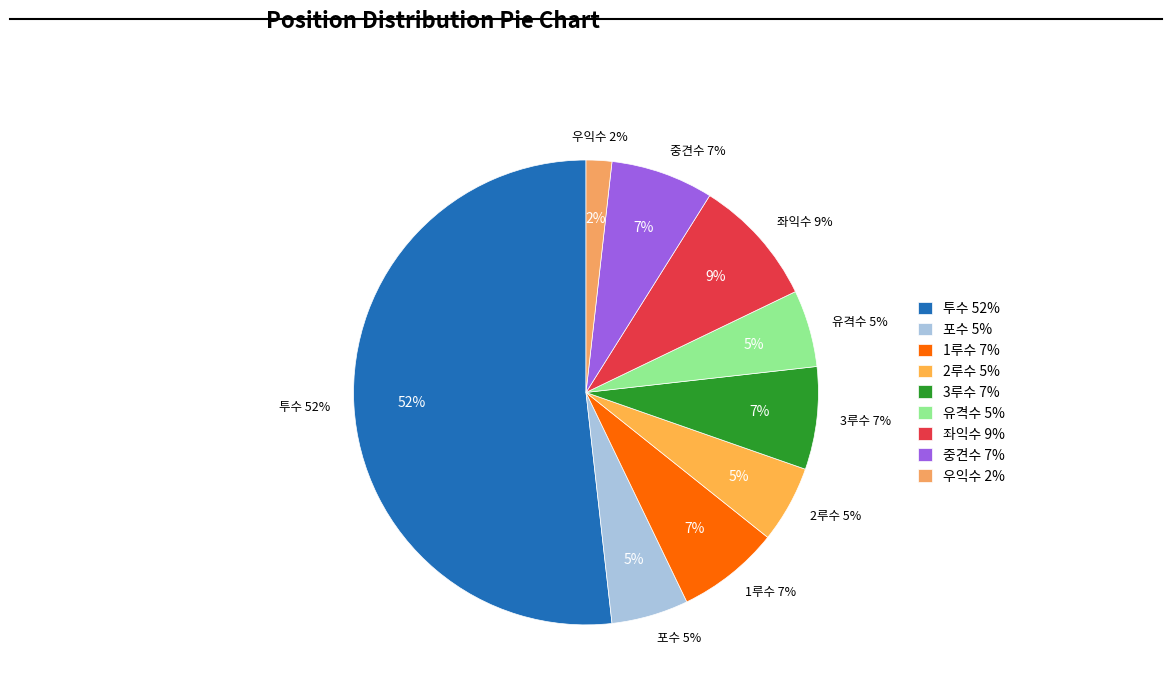

What percentage do 우익수 and 유격수 together represent?

7.1%